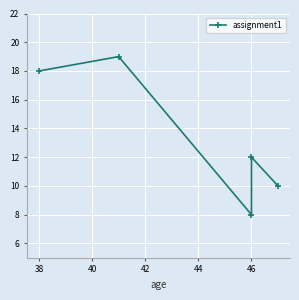

The value at 38 is 10. True or false?

False